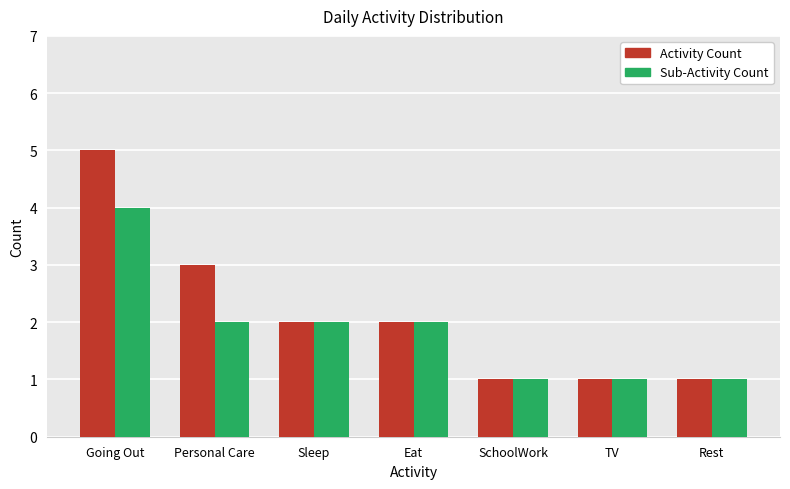

What is the difference between the maximum and minimum values in the Sub-Activity Count series?

3